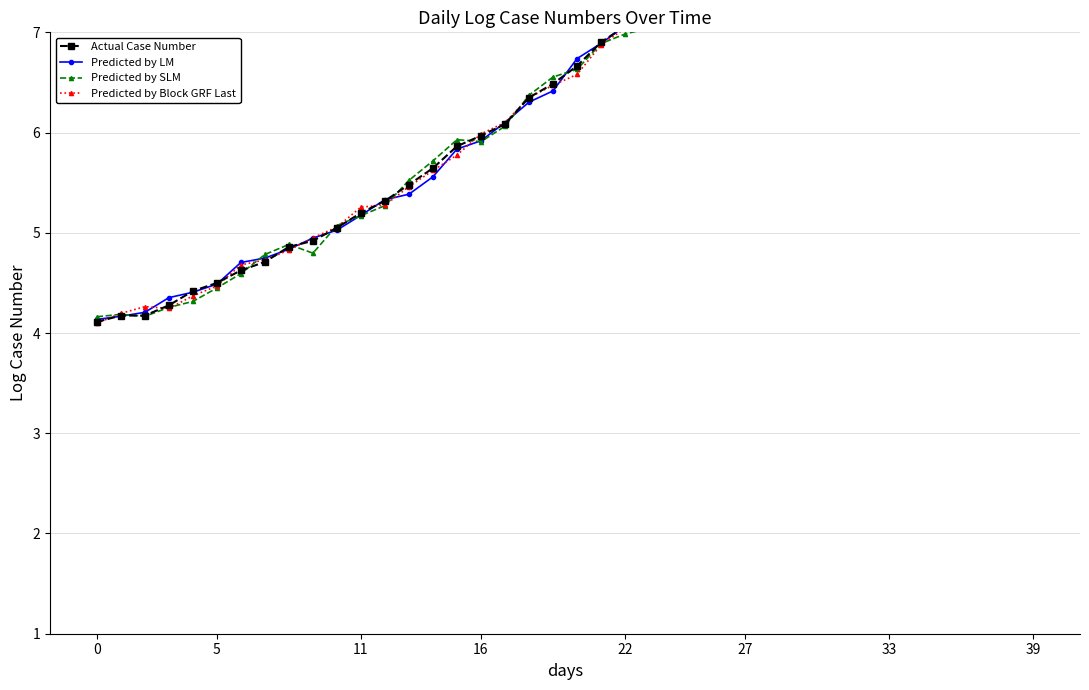

True or false: Actual Case Number has more than 1 points higher than both neighbors.

True